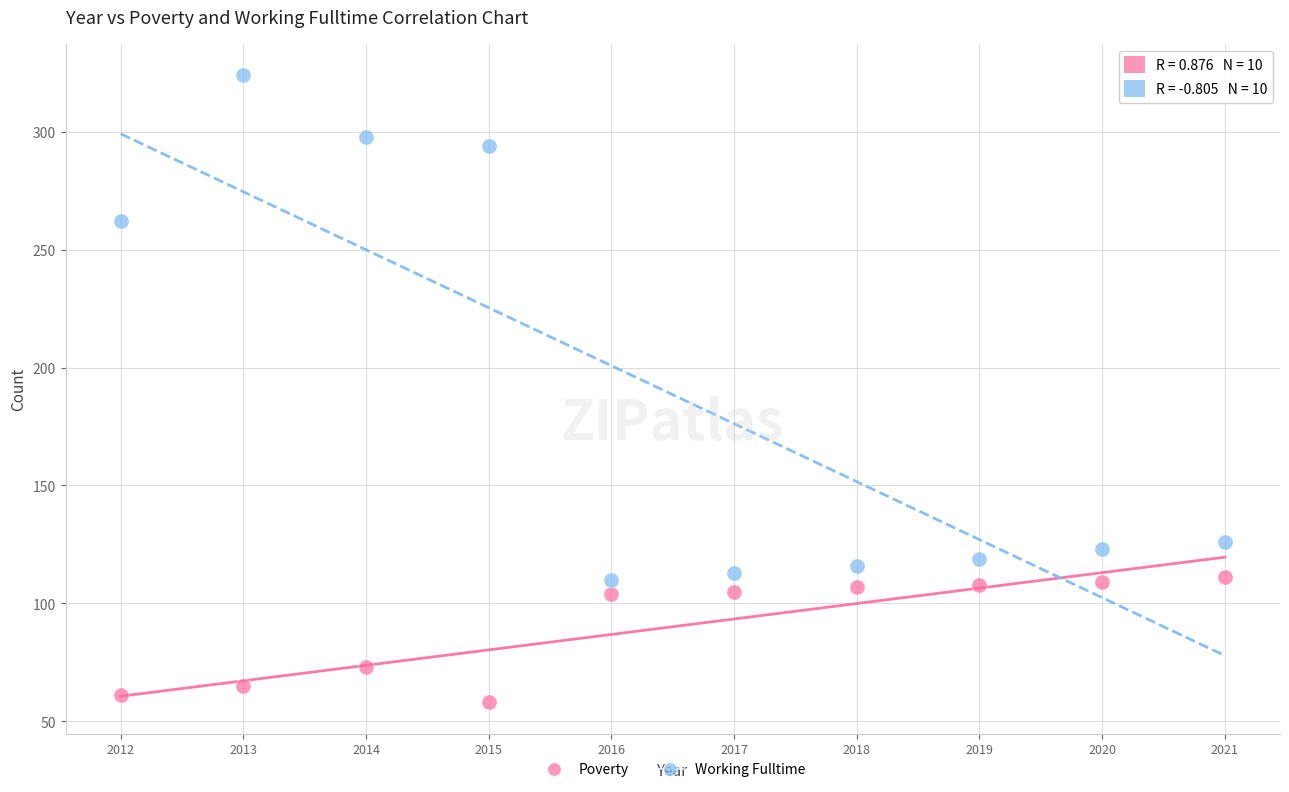

What is the X range (max minus min) for the scatter plot?

9